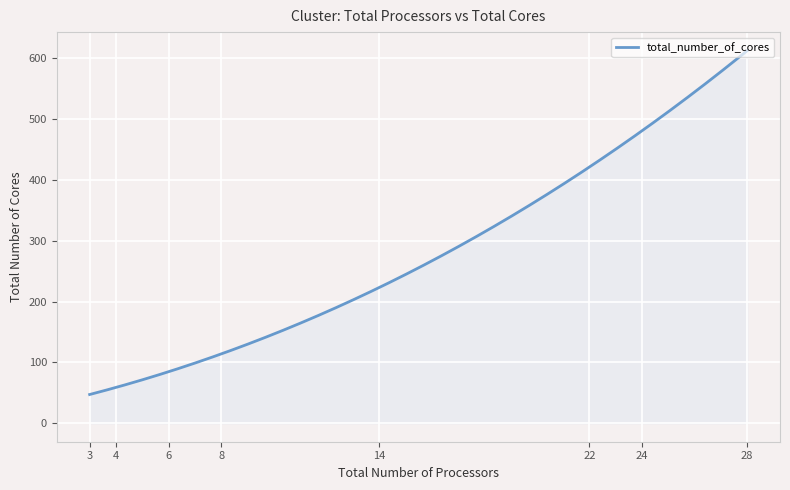

What is the maximum value shown in the chart?

612.5